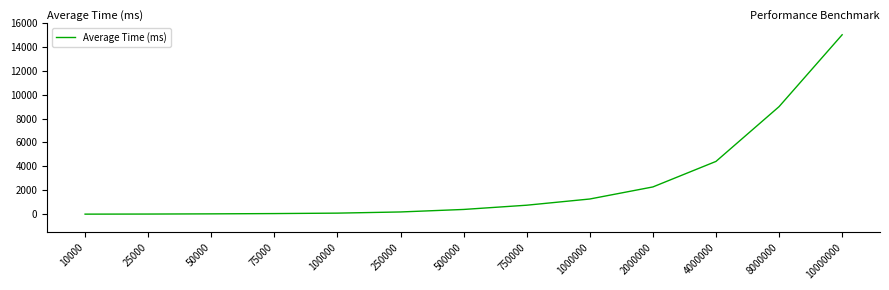

Between 2000000 and 8000000, which is larger?

8000000